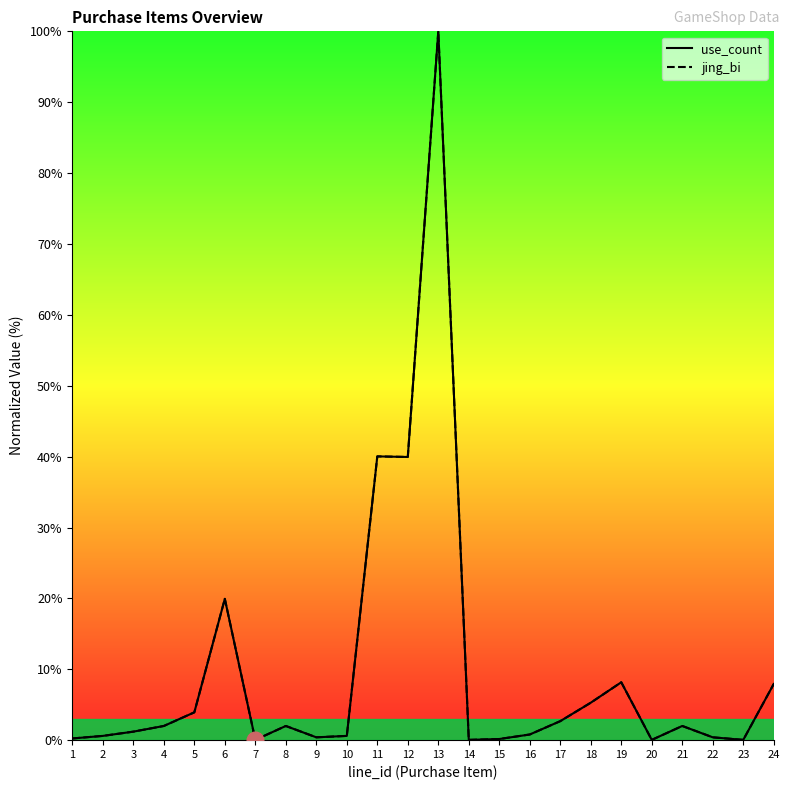

At 8, list the series in order from largest to smallest.

use_count, jing_bi